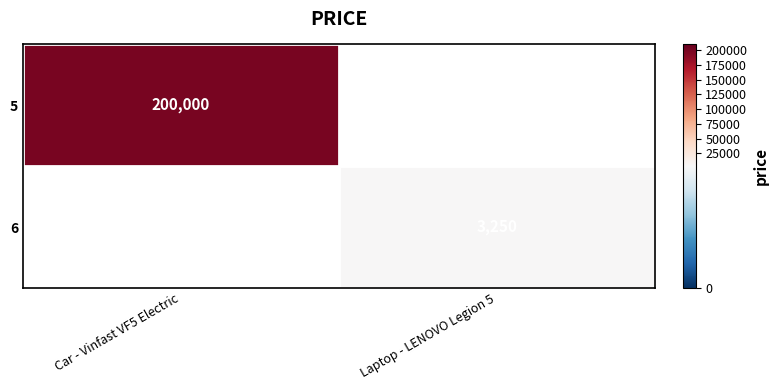

Which category has the lowest value across all series?

Laptop - LENOVO Legion 5